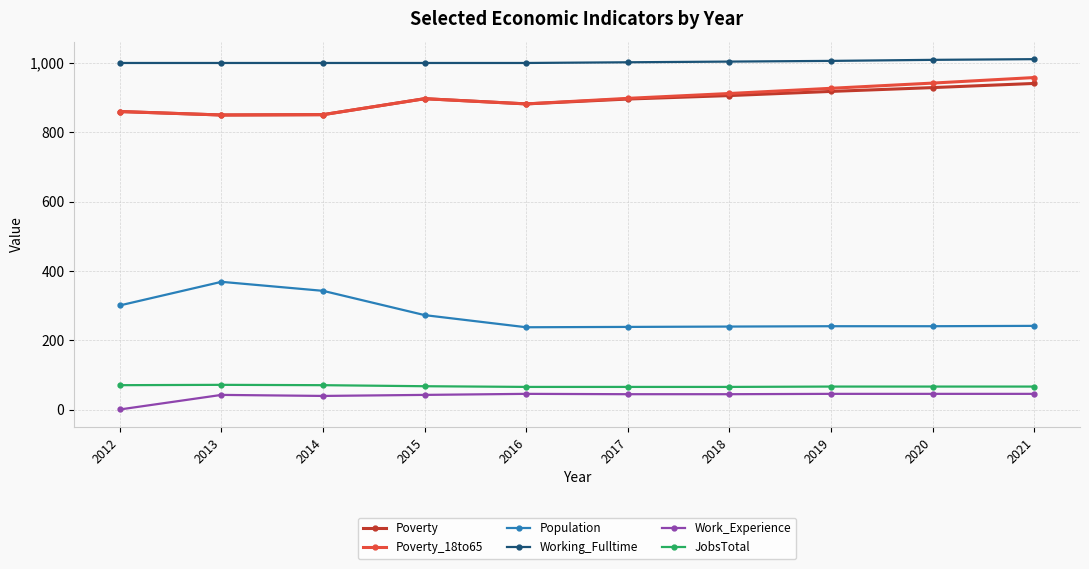

What is the difference between the highest and lowest values at 2015?

957